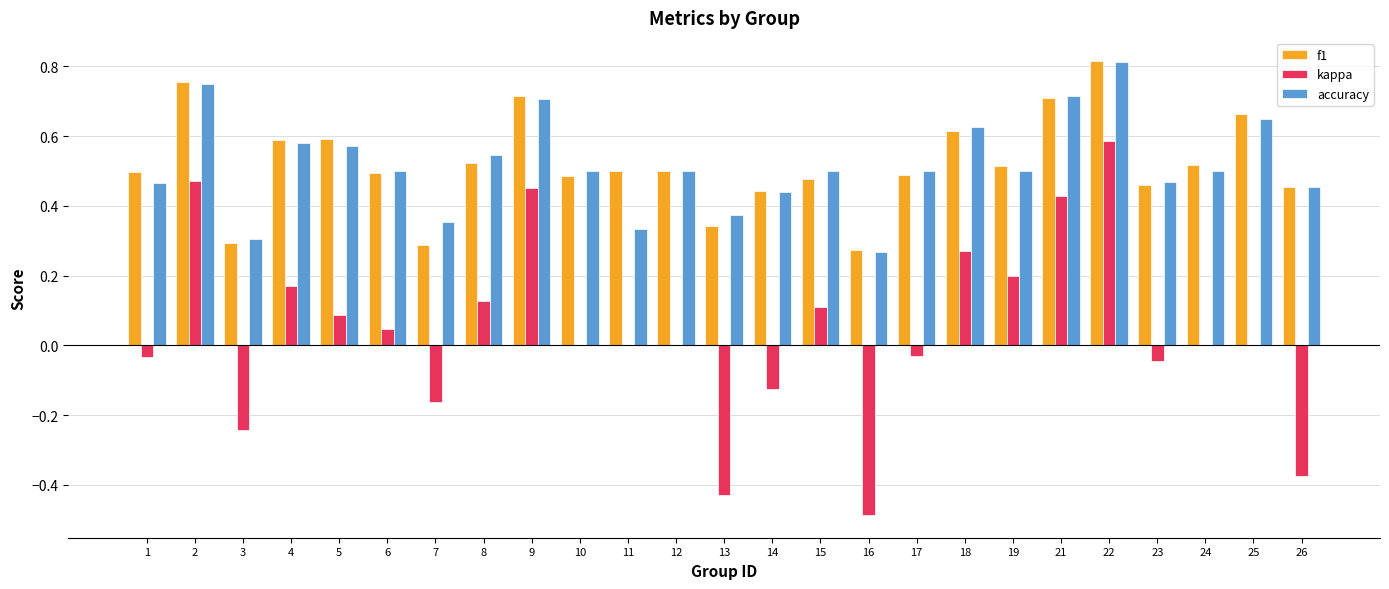

Between 8 and 9, which series saw the biggest shift?

kappa